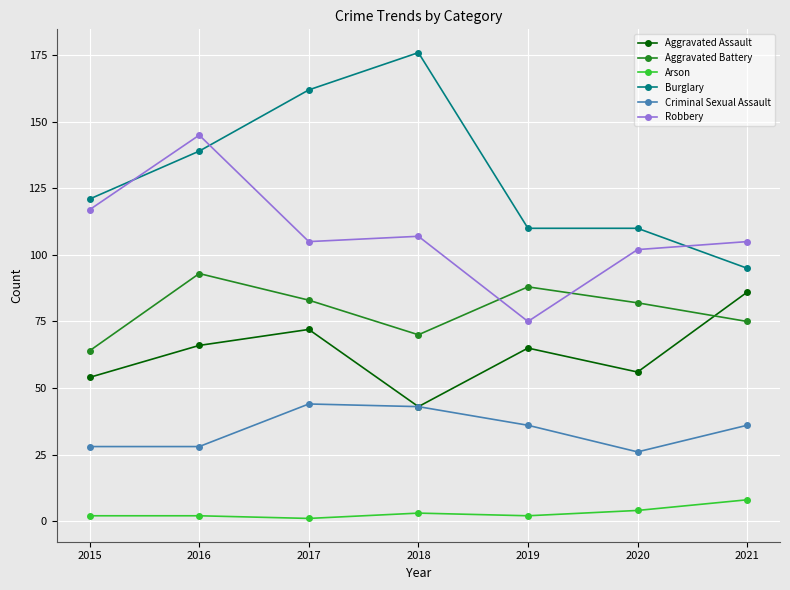

Is the value of Aggravated Battery at 2015 greater than the value of Arson at 2020?

Yes